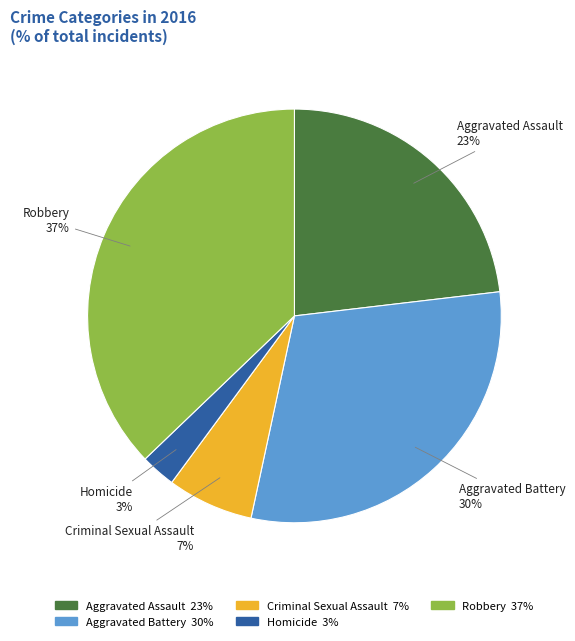

How many slices are in this pie chart?

5